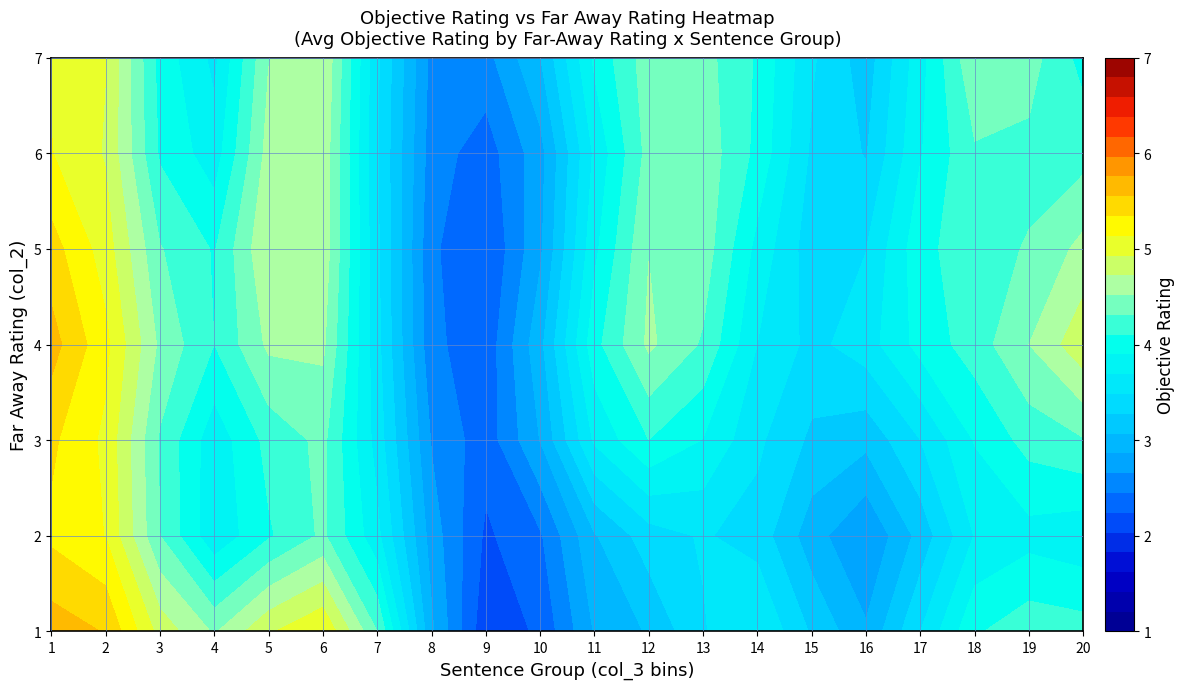

Which series has the widest spread of values?

1